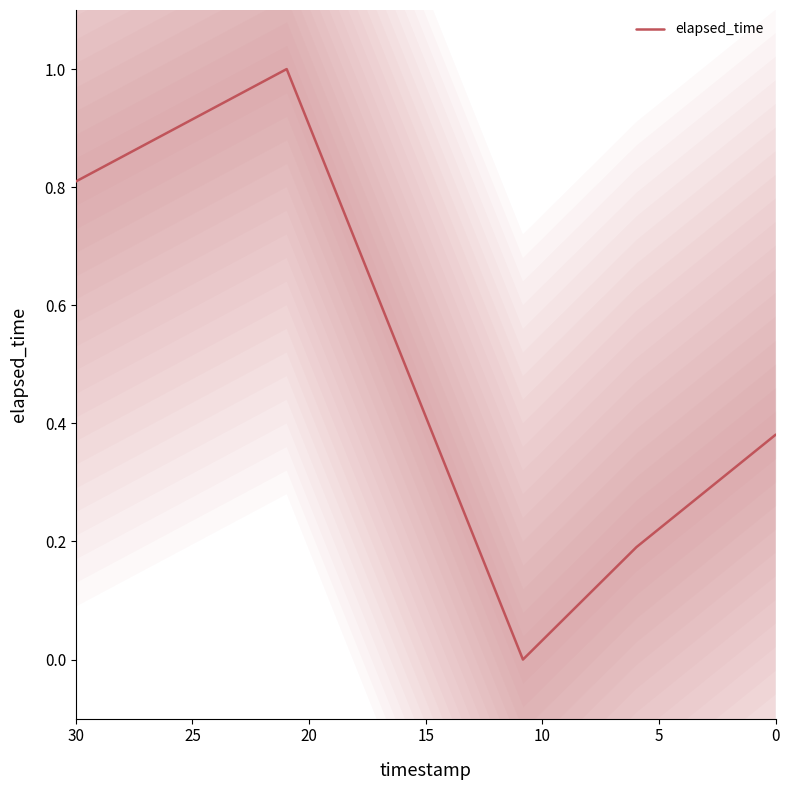

How many interior local peaks (higher than both neighbors) does the data have?

1